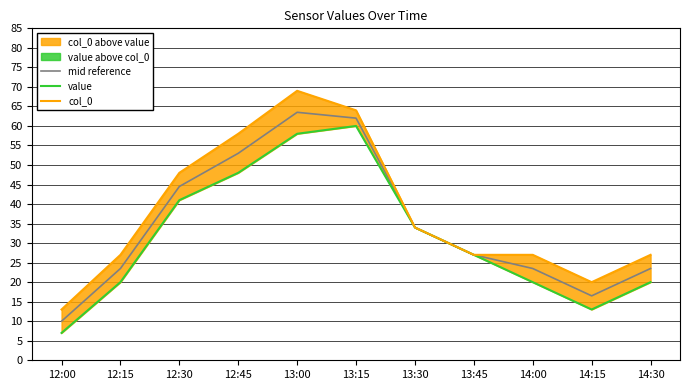

At which label is mid reference closest to 36?

13:30